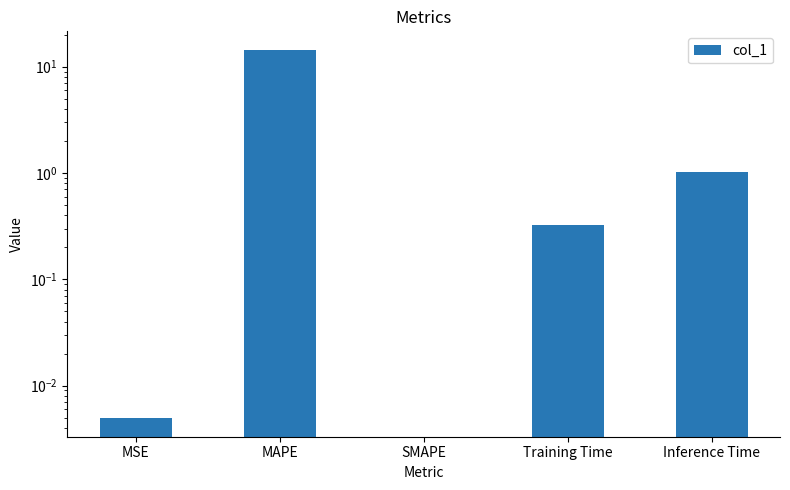

Where is the data nearest to the value 7?

Inference Time